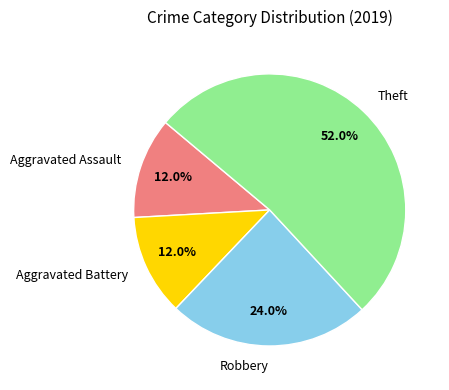

Is the sum of Aggravated Battery and Aggravated Assault greater than half?

No